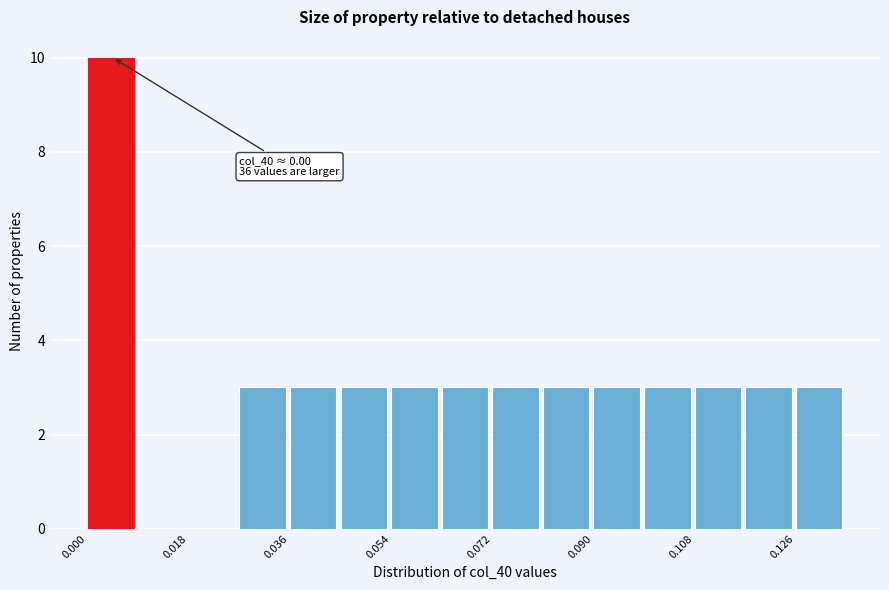

Over which range of the x-axis is the bar tallest?

0.000 to 0.010